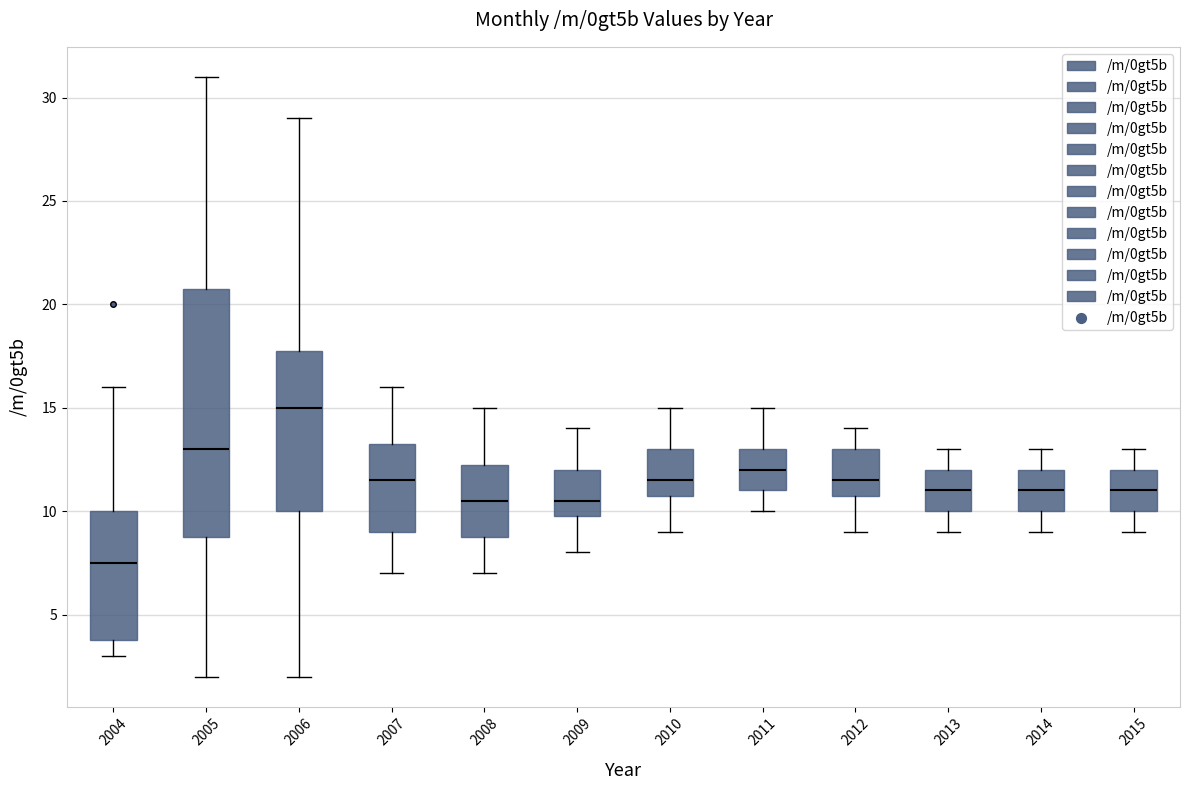

Where does the median line of the box at x = 2005 sit on the y-axis? The values are not printed on the chart, so give them approximately, as read against the axis.

13.0